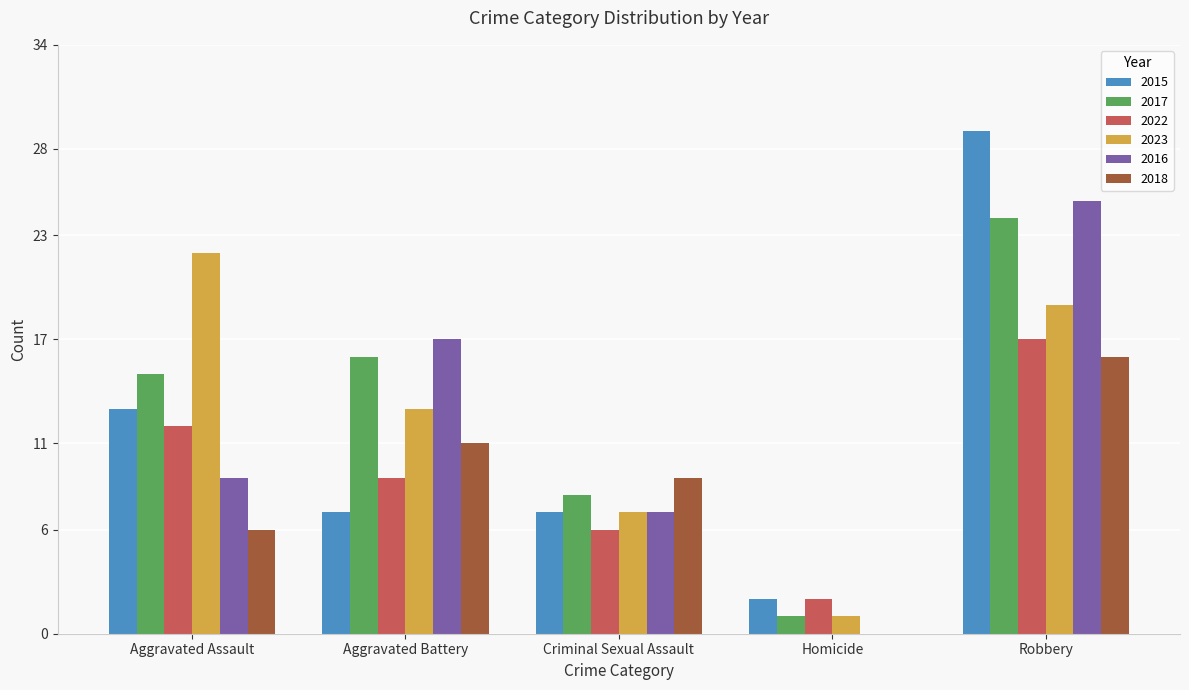

At which label does 2015 first exceed 7?

Aggravated Assault